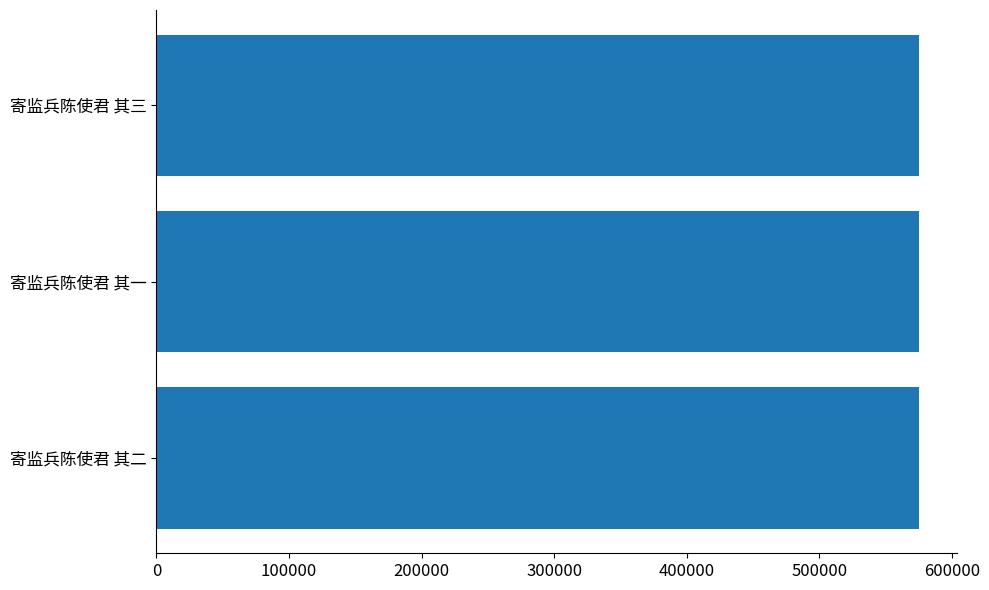

What is the maximum value shown in the chart?

575495